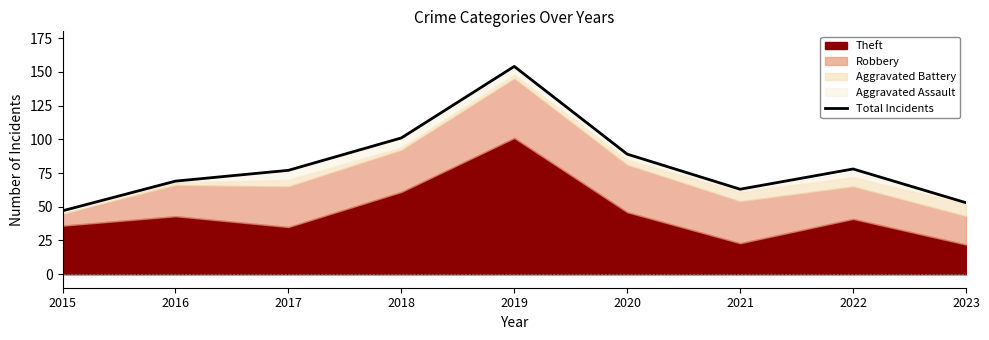

Which label corresponds to the smallest value in the chart?

2015